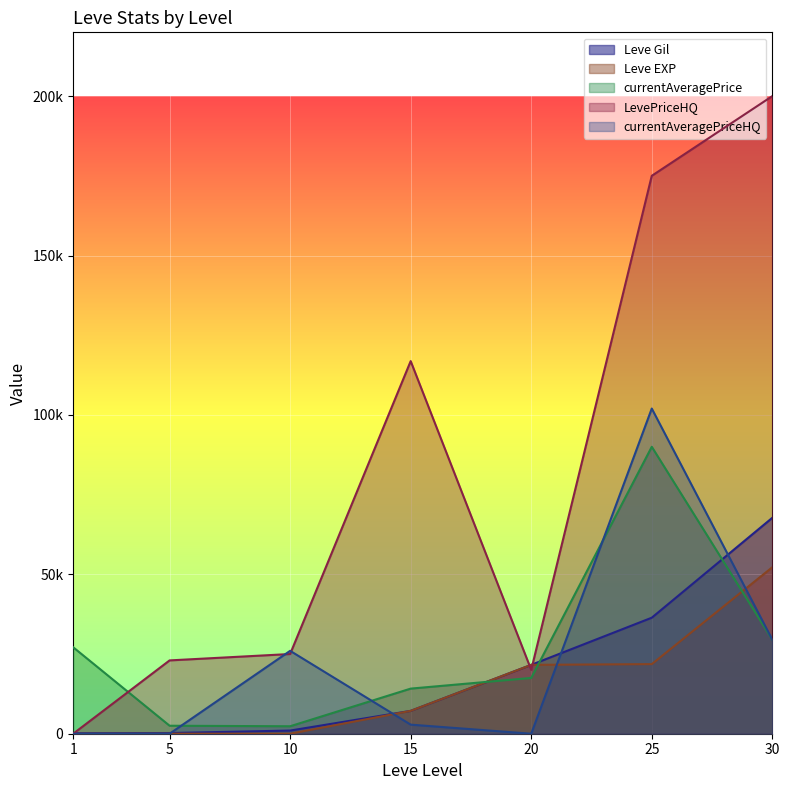

What is the difference between the Leve Gil values at 30 and 25?

31340